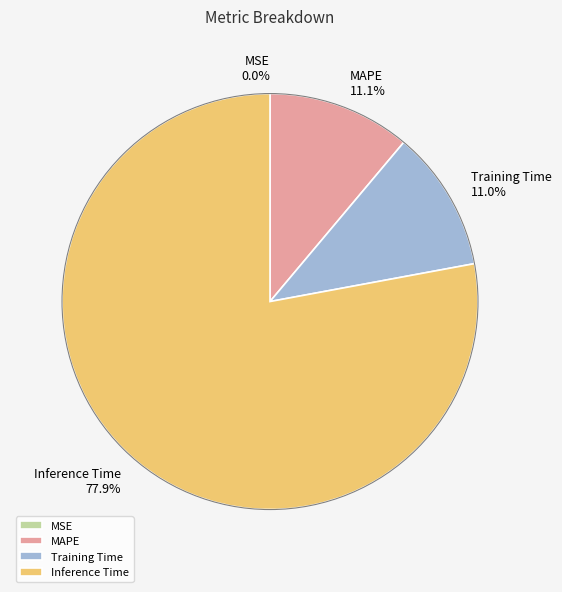

True or false: Inference Time accounts for 87% of the total.

False